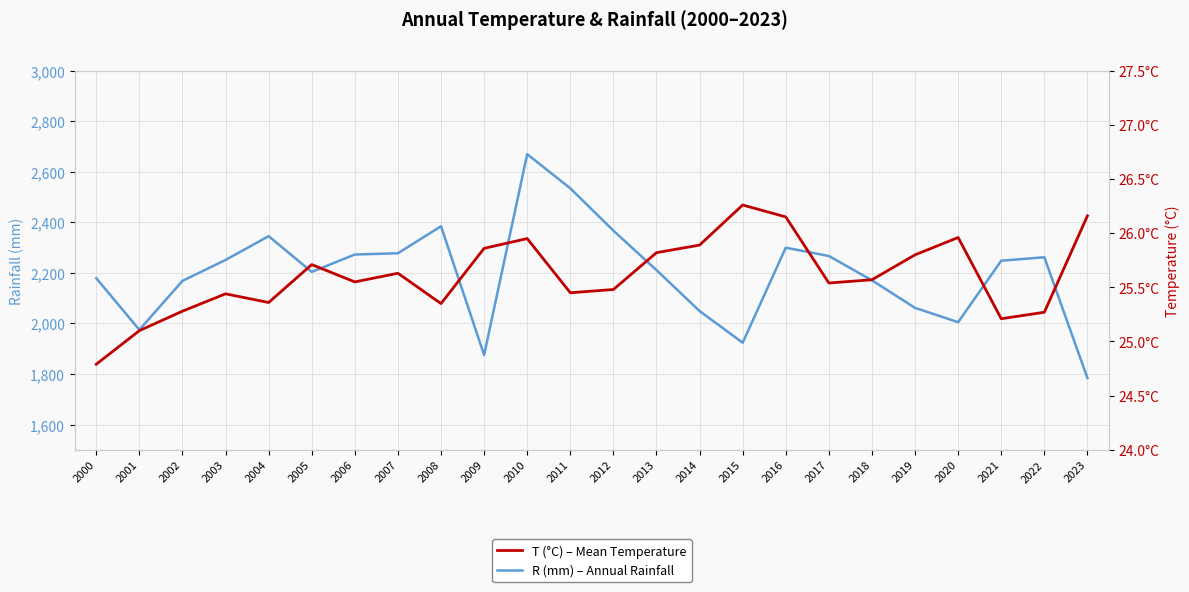

Reading left to right, transcribe all the data shown in this chart.

R (mm) – Annual Rainfall: 2000=2179.0	2001=1974.9	2002=2168.3	2003=2251.2	2004=2345.2	2005=2204.0	2006=2272.7	2007=2277.6	2008=2384.6	2009=1875.3	2010=2669.7	2011=2534.5	2012=2367.2	2013=2211.1	2014=2049.1	2015=1923.7	2016=2299.7	2017=2266.8	2018=2170.6	2019=2061.6	2020=2005.0	2021=2248.1	2022=2261.9	2023=1783.8
T (°C) – Mean Temperature: 2000=24.8	2001=25.1	2002=25.3	2003=25.4	2004=25.4	2005=25.7	2006=25.6	2007=25.6	2008=25.4	2009=25.9	2010=25.9	2011=25.4	2012=25.5	2013=25.8	2014=25.9	2015=26.3	2016=26.1	2017=25.5	2018=25.6	2019=25.8	2020=26.0	2021=25.2	2022=25.3	2023=26.2